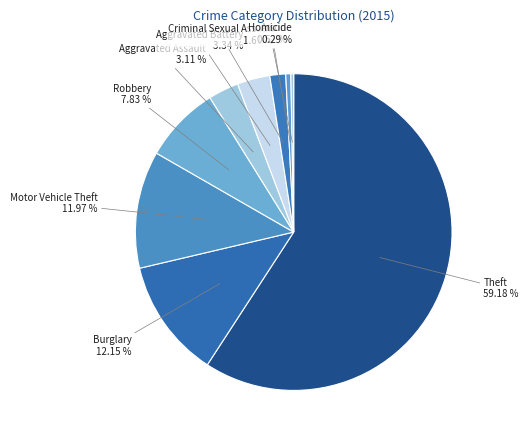

The Theft slice represents 45% of the pie. True or false?

False